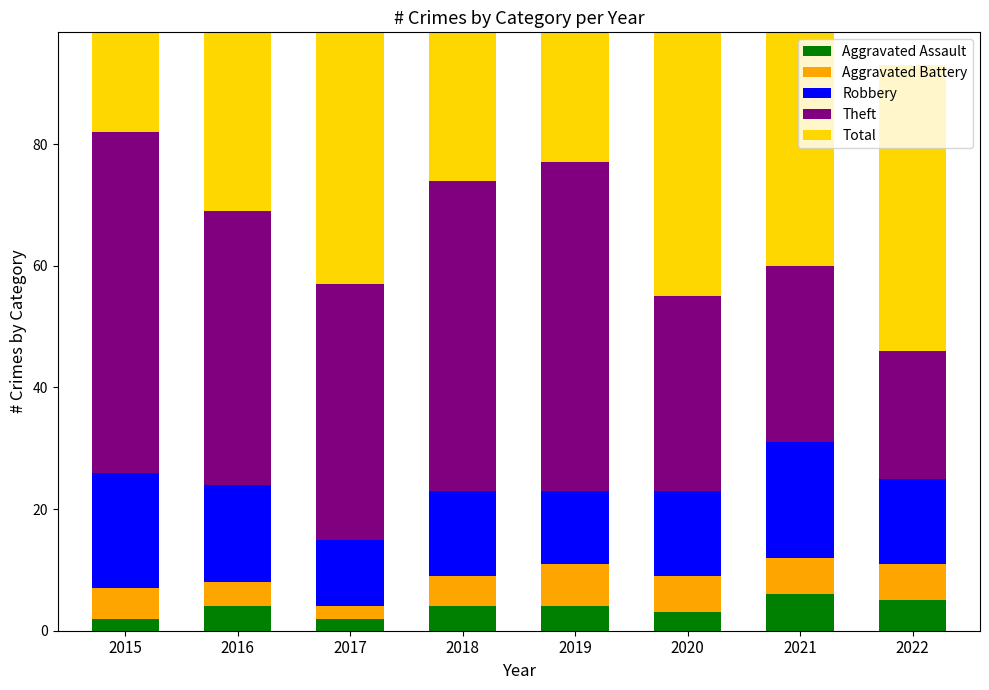

Is it true that Theft equals 56 at 2015?

True